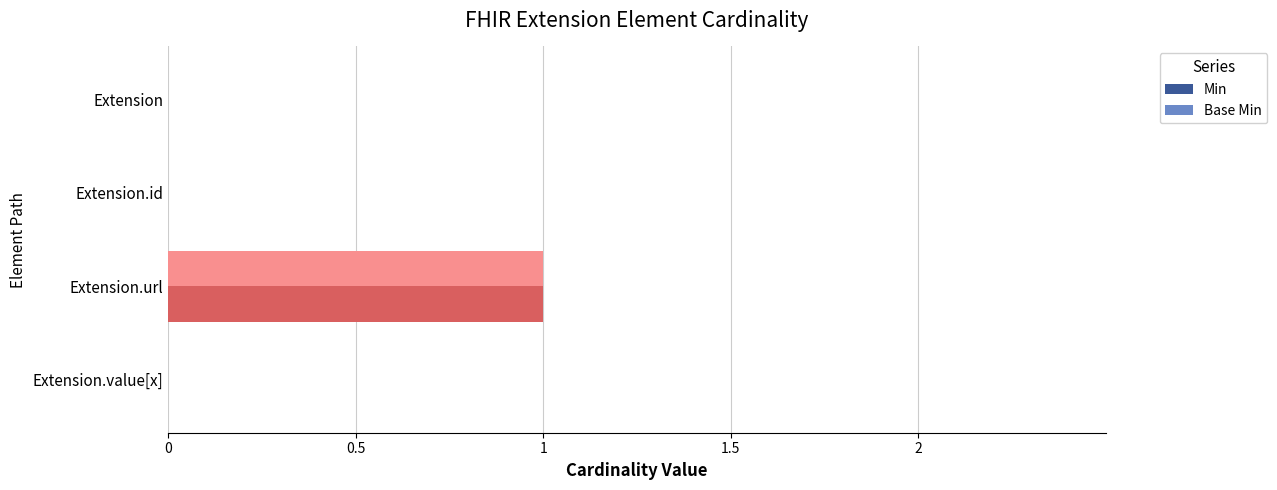

At which category is the sum across all series the highest?

Extension.url